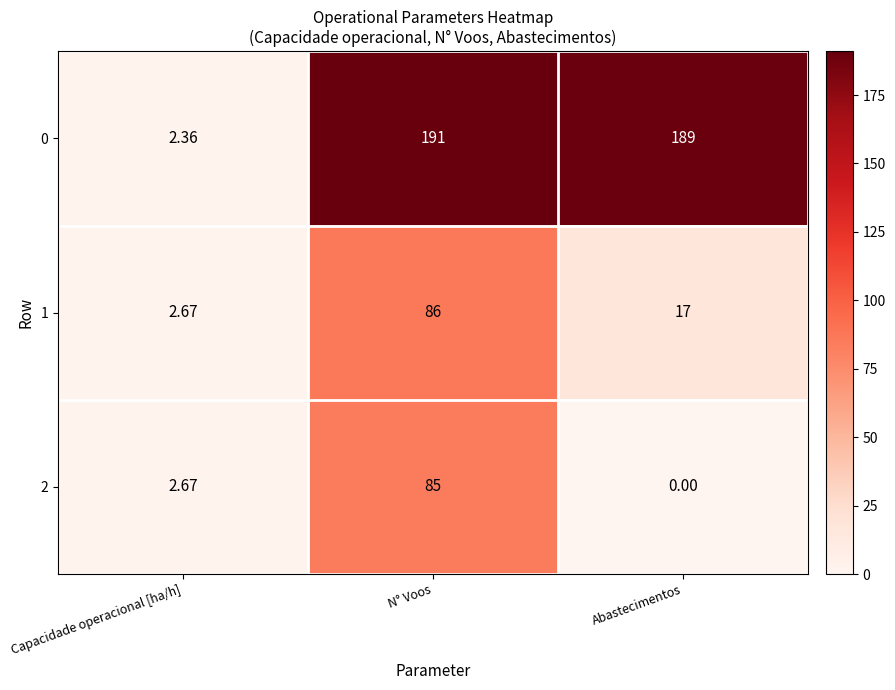

Rank the categories by 0 value from lowest to highest.

Capacidade operacional [ha/h], Abastecimentos, N° Voos